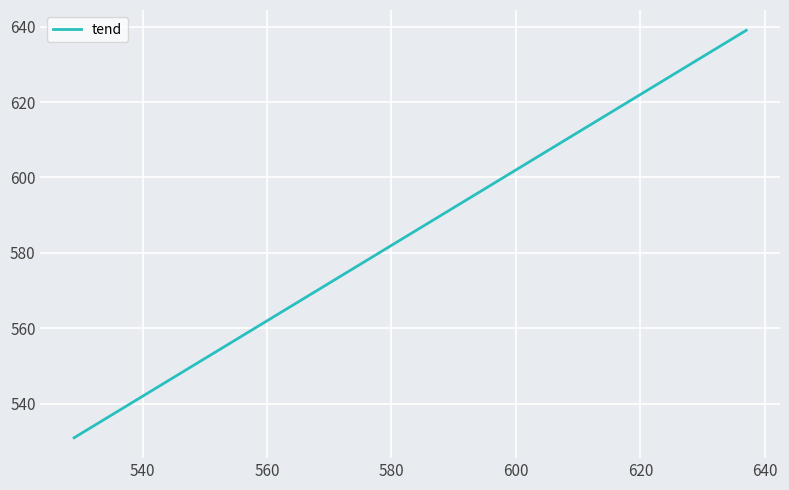

What is the greatest value displayed?

639